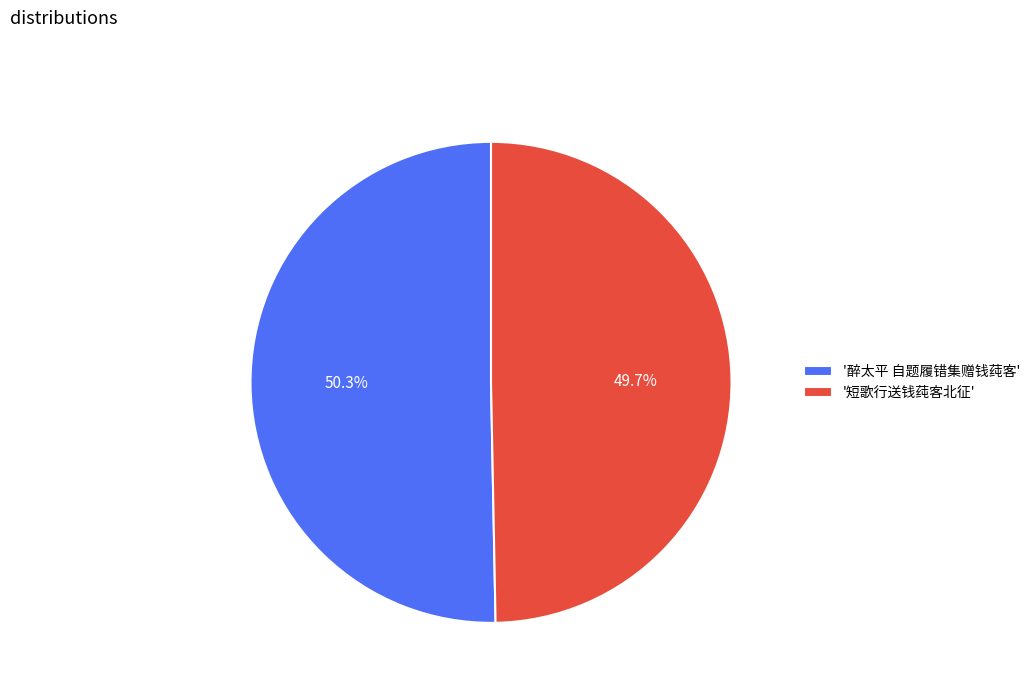

Rank the categories by value from lowest to highest.

'短歌行送钱莼客北征', '醉太平 自题履错集赠钱莼客'